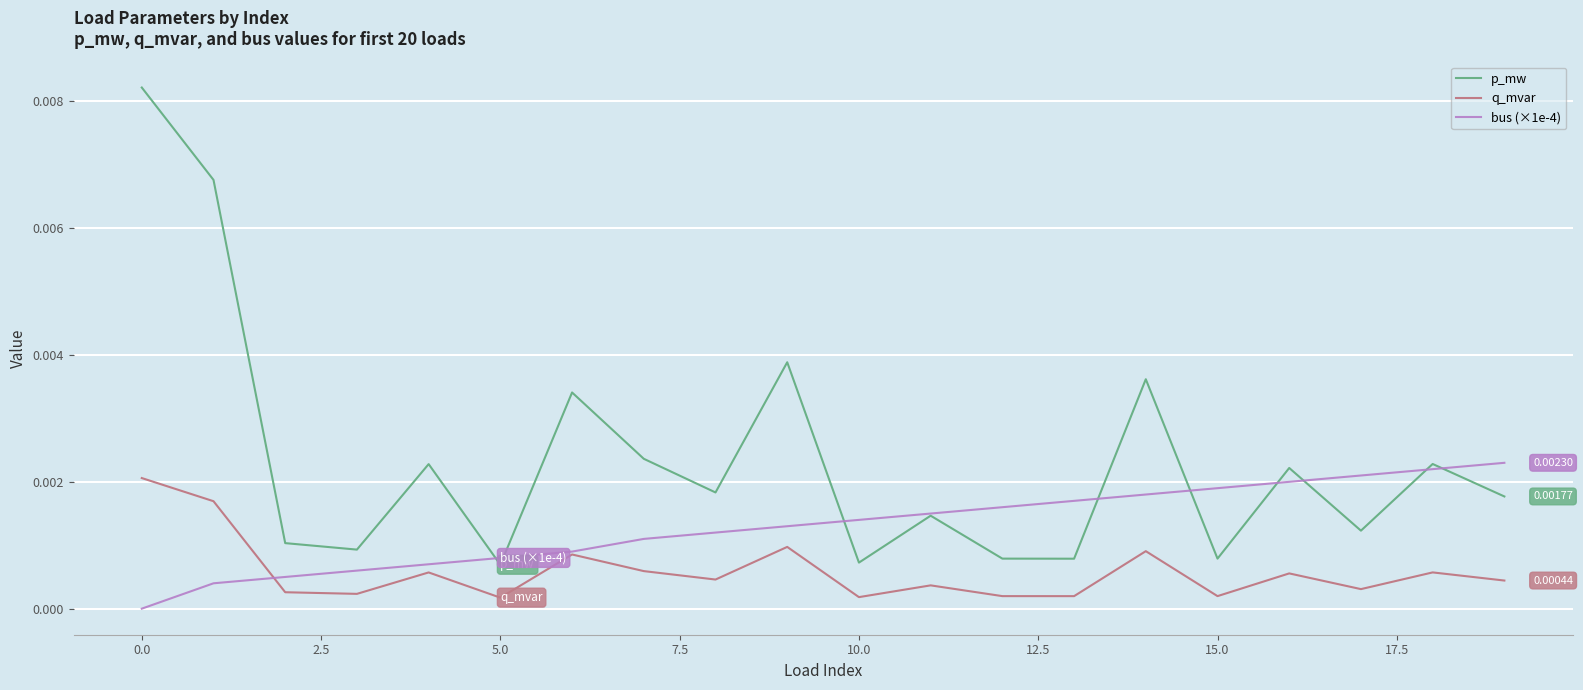

Rank the series by their average value, from lowest to highest.

q_mvar, bus (×1e-4), p_mw